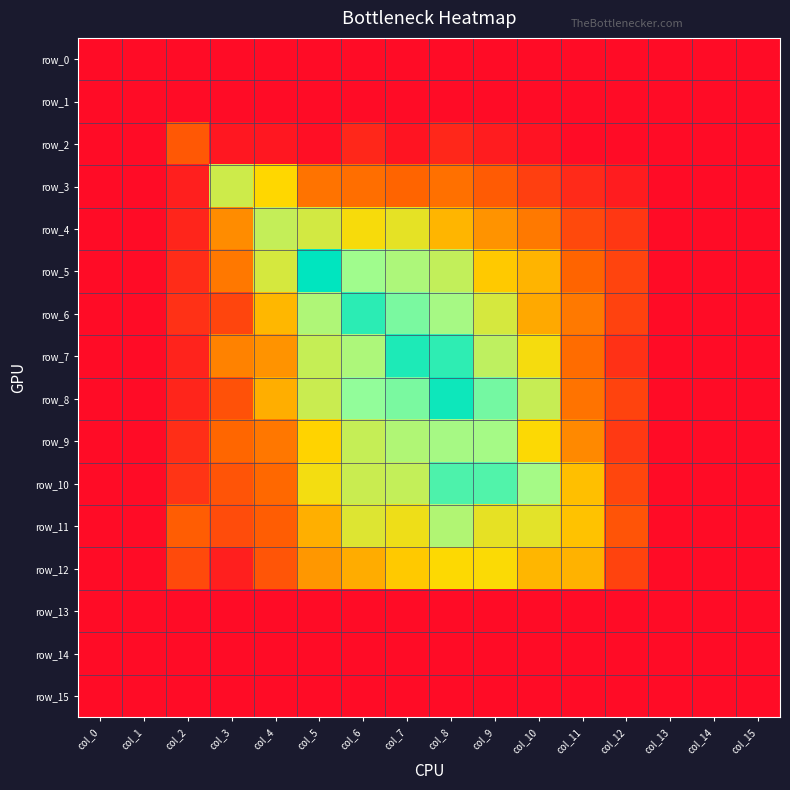

Rank the series at col_6 from lowest to highest value.

row_0, row_1, row_13, row_14, row_15, row_2, row_3, row_12, row_4, row_11, row_10, row_9, row_7, row_5, row_8, row_6